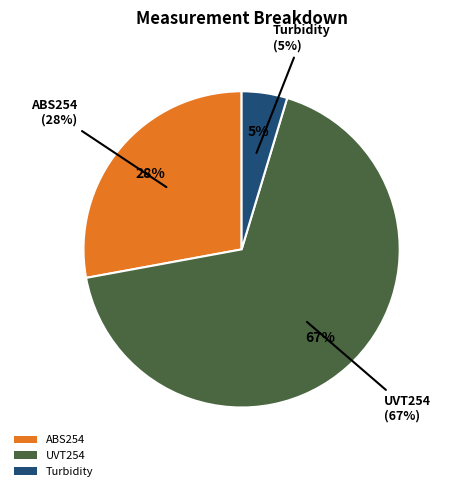

Count the number of slices in the pie.

3